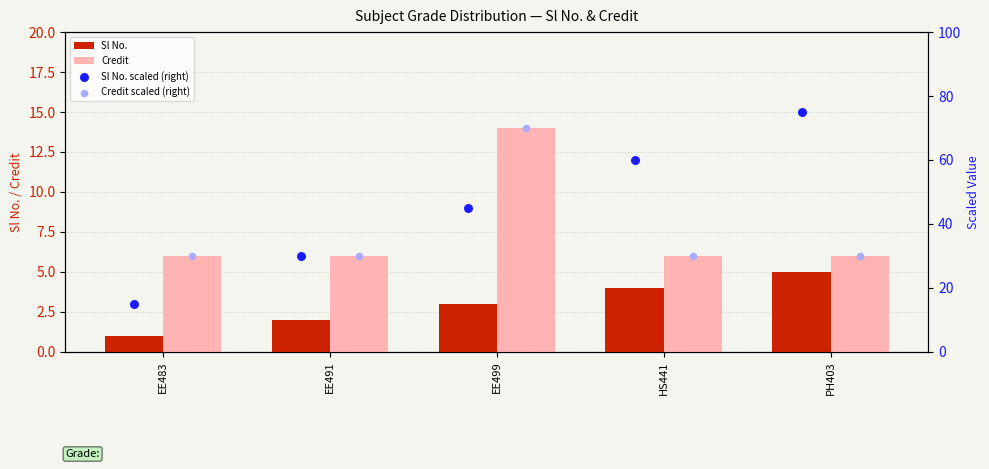

Which series has the widest spread of Y values?

Sl No. scaled (right)